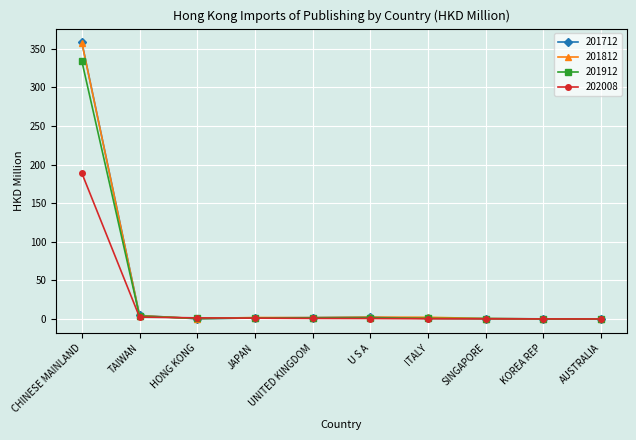

What is the minimum value for 202008?

0.2